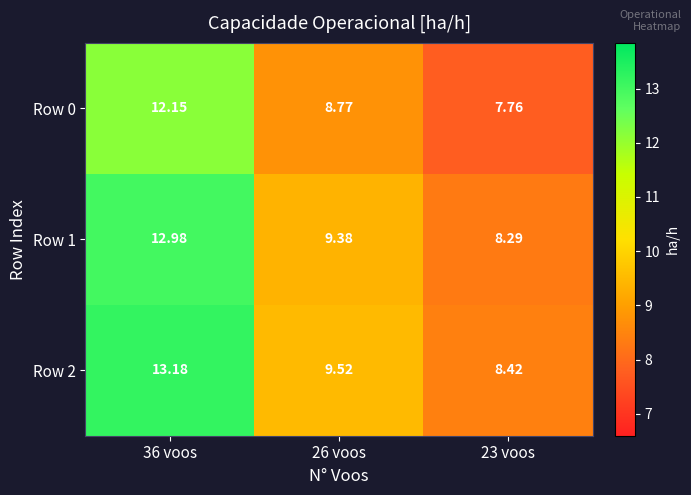

How many data points does each series have?

3